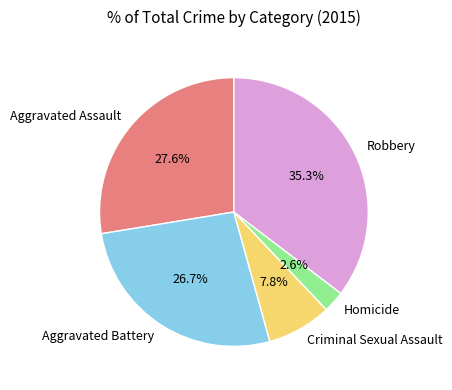

What percentage is the Aggravated Assault slice, to the nearest percent?

28%